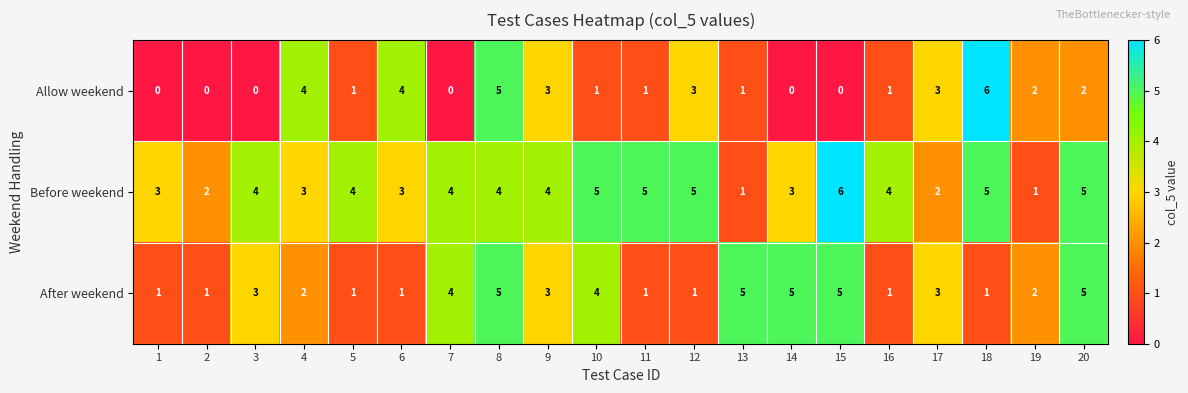

Is it true that After weekend equals 9 at 15?

False